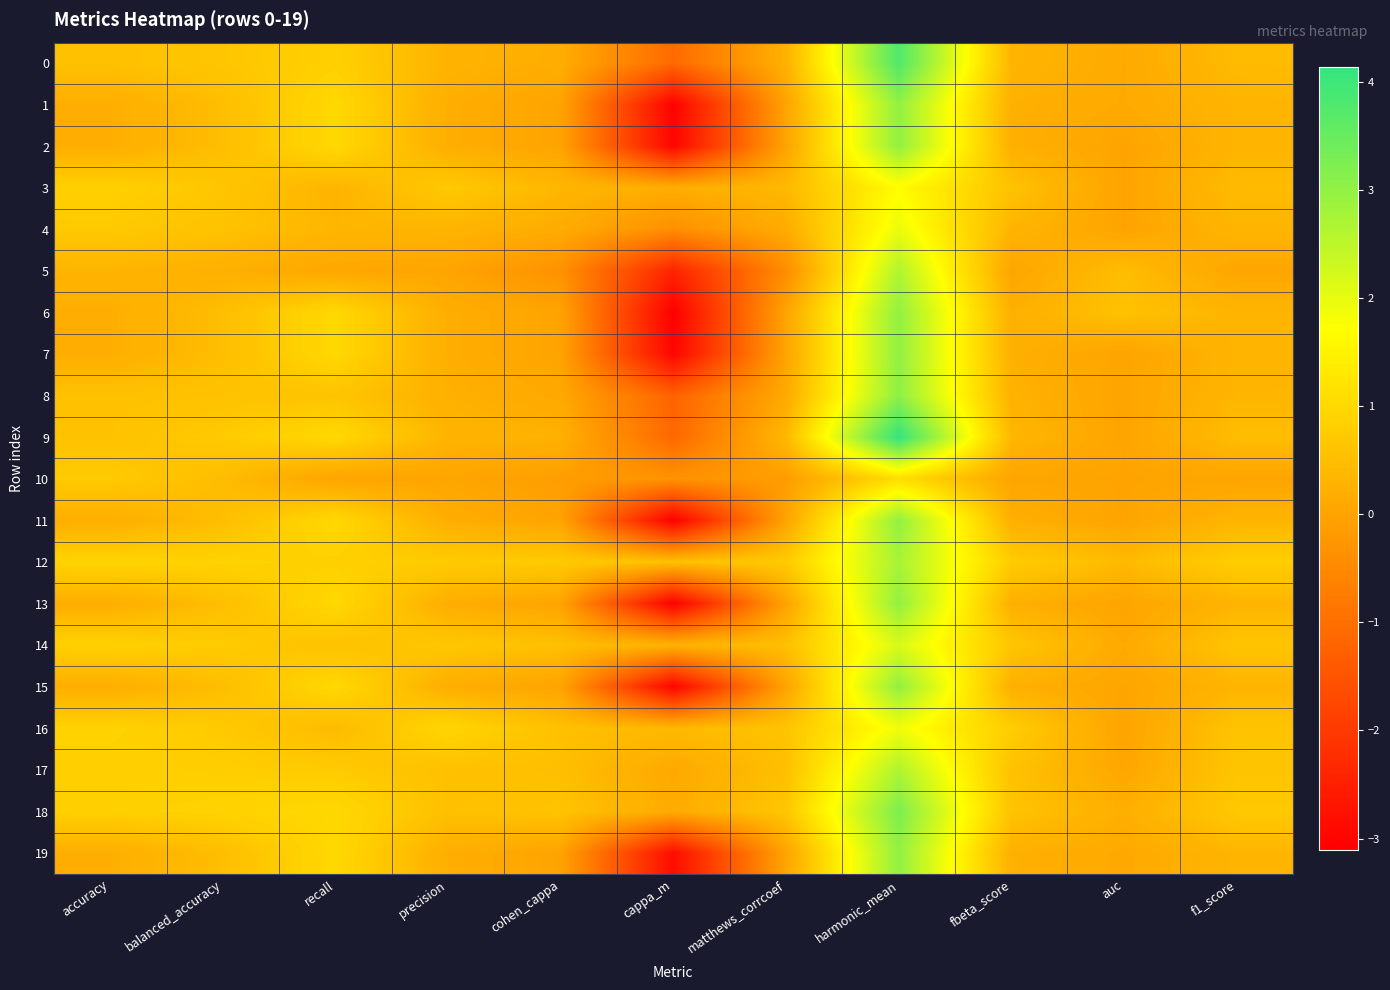

List the series in order of their peak value, highest first.

9, 0, 18, 8, 1, 2, 6, 7, 11, 13, 15, 19, 12, 17, 5, 14, 4, 16, 3, 10